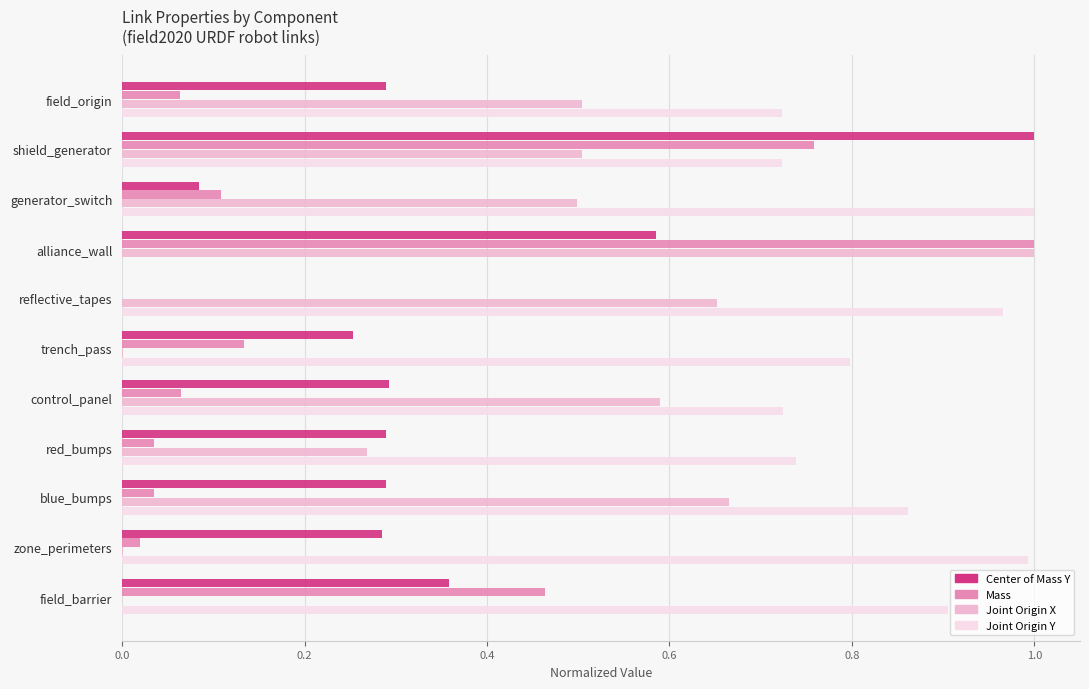

At which category is the sum across all series the highest?

shield_generator